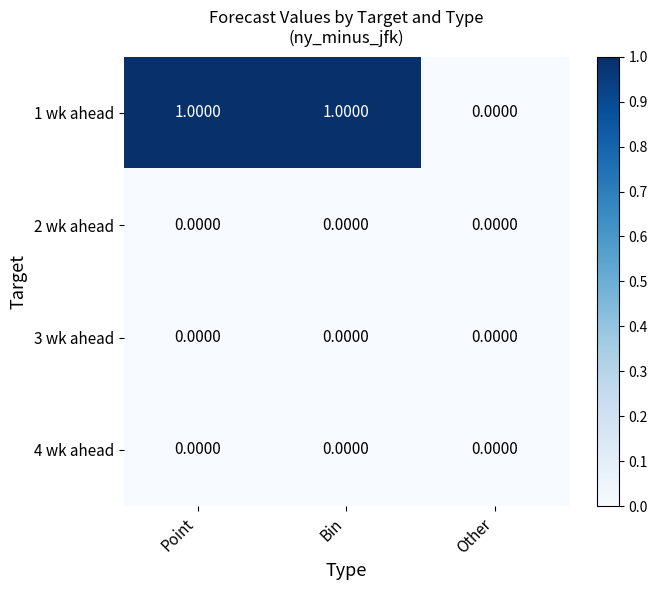

Is the value of 3 wk ahead at Other greater than the value of 1 wk ahead at Point?

No